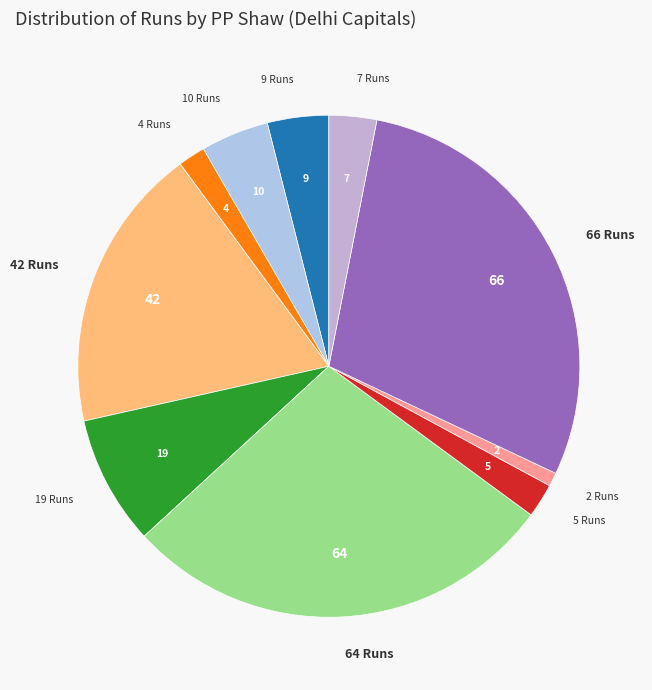

Between 2 Runs and 4 Runs, which is larger?

4 Runs